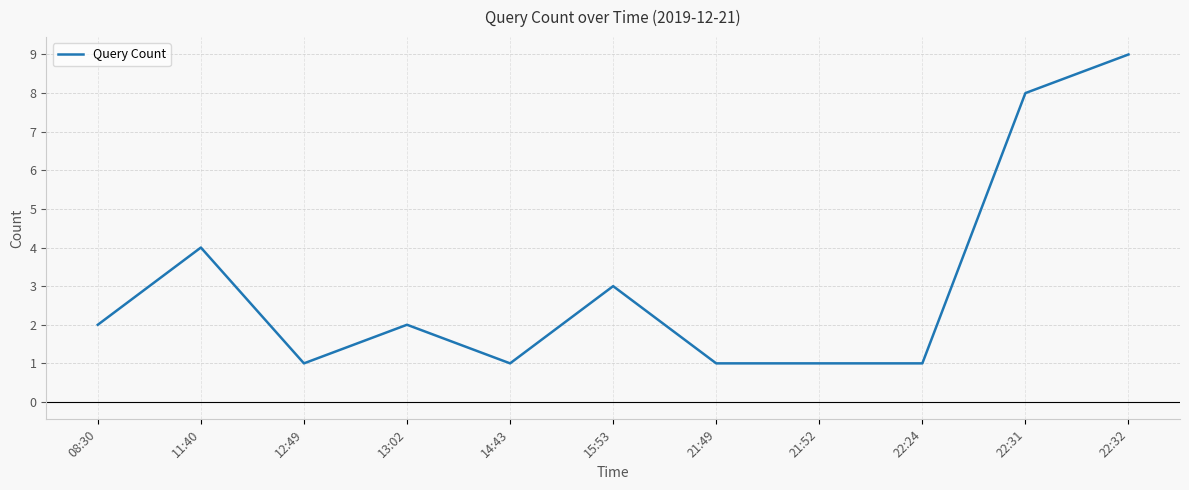

Count the number of categories in the chart.

11